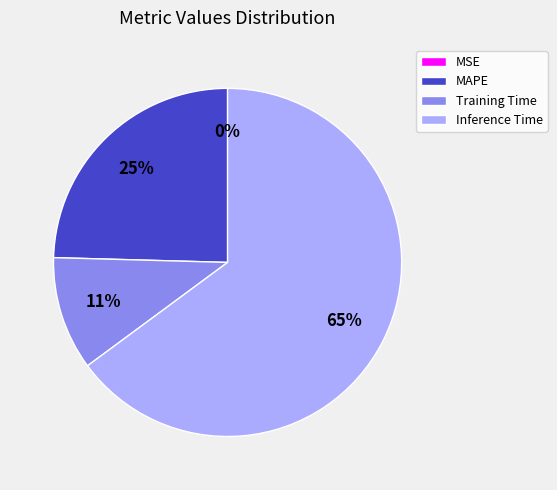

To the nearest percent, what is the difference between the MAPE and Inference Time slice percentages?

40%